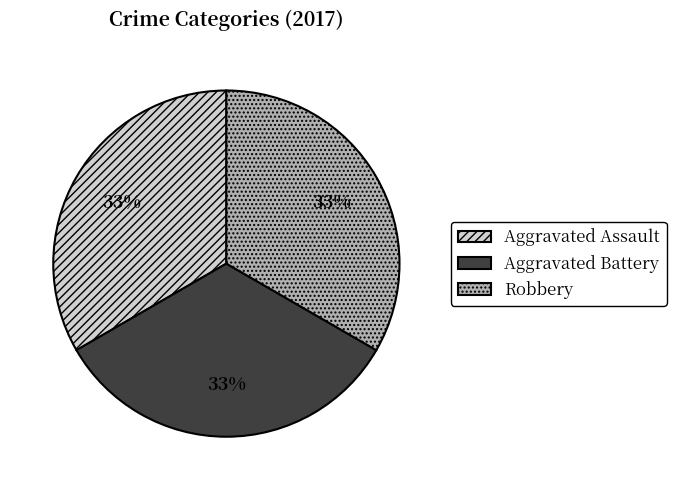

Is there a majority slice in this chart?

No